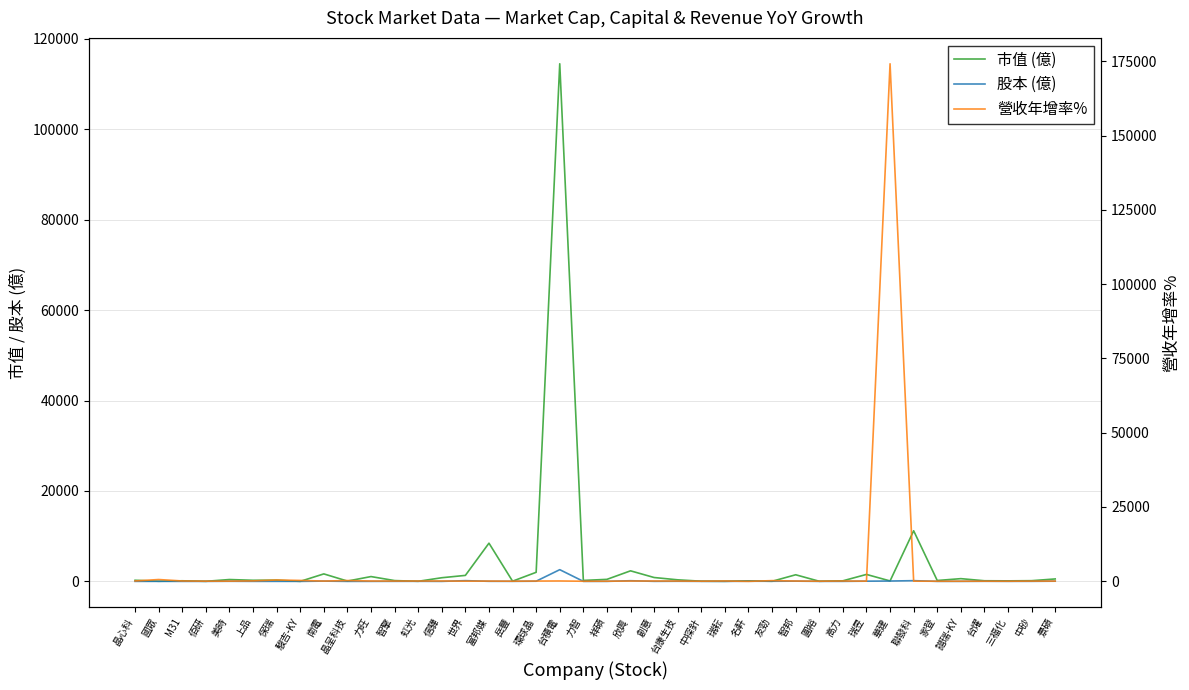

At which label does 股本 (億) reach its peak?

台積電